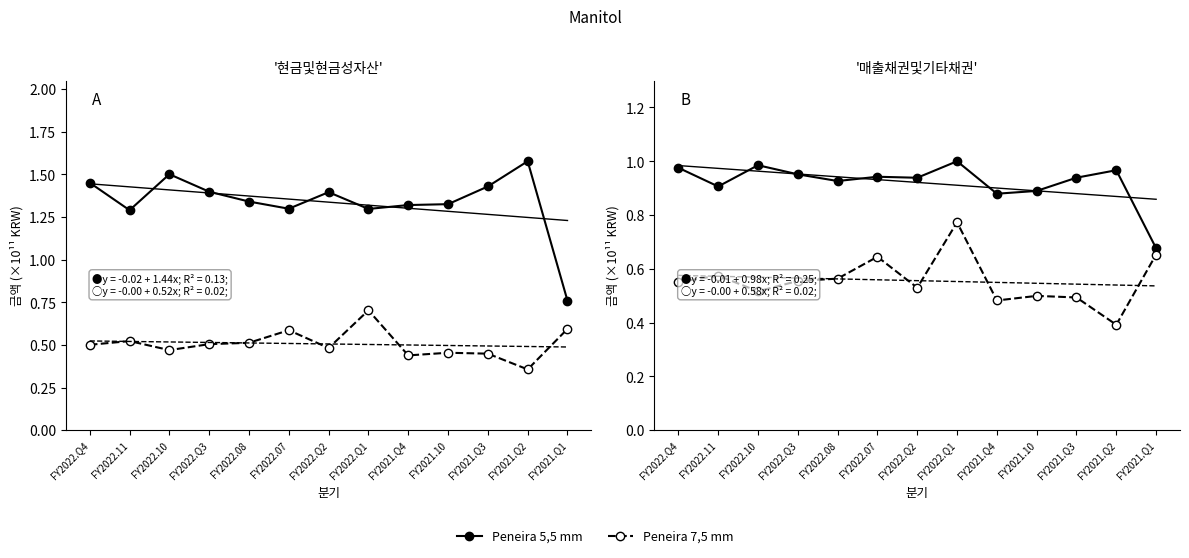

What is the maximum value for Peneira 7,5 mm?

0.8